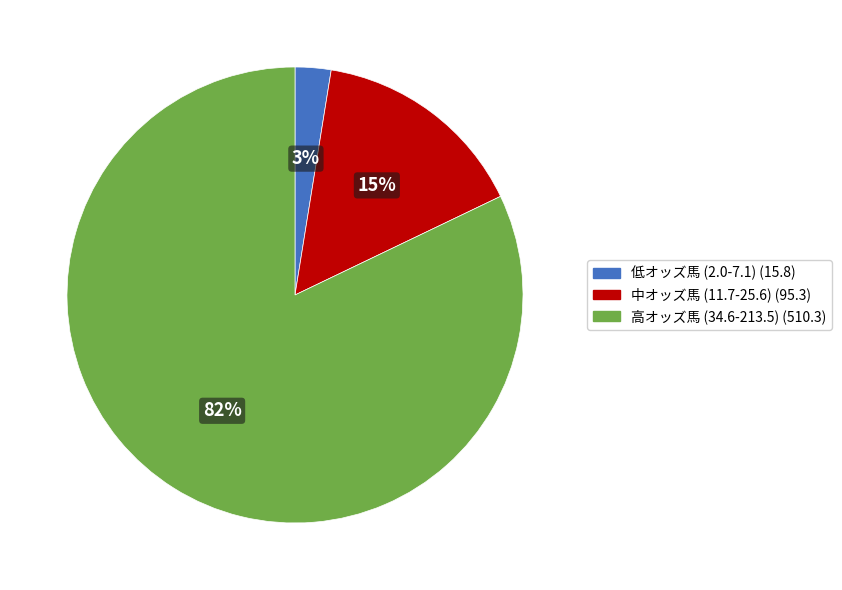

To the nearest percent, what is the average slice percentage?

33%